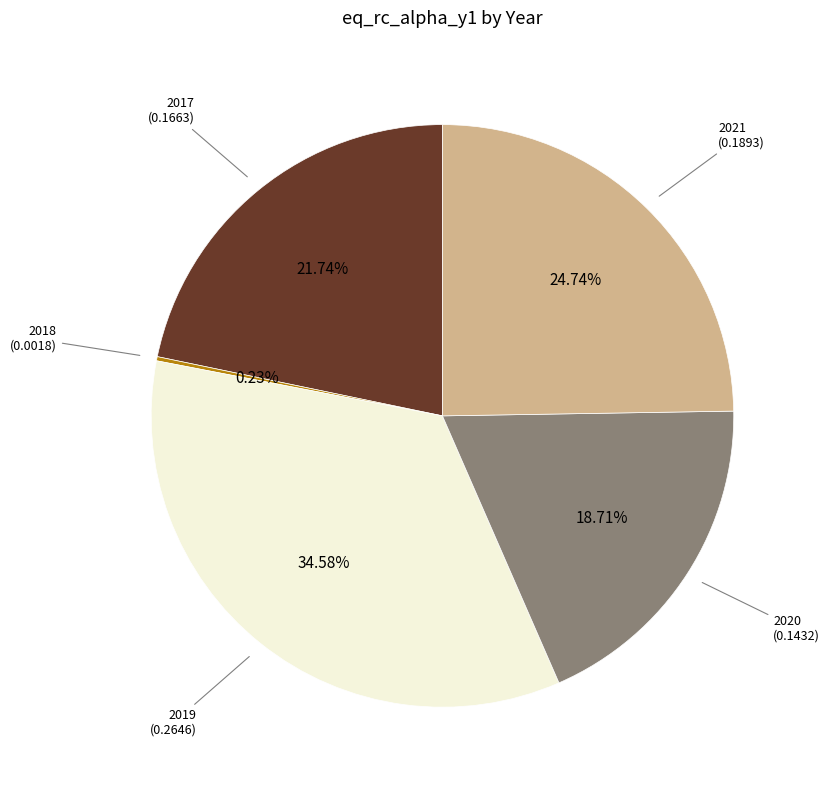

True or false: 2019 accounts for 25% of the total.

False